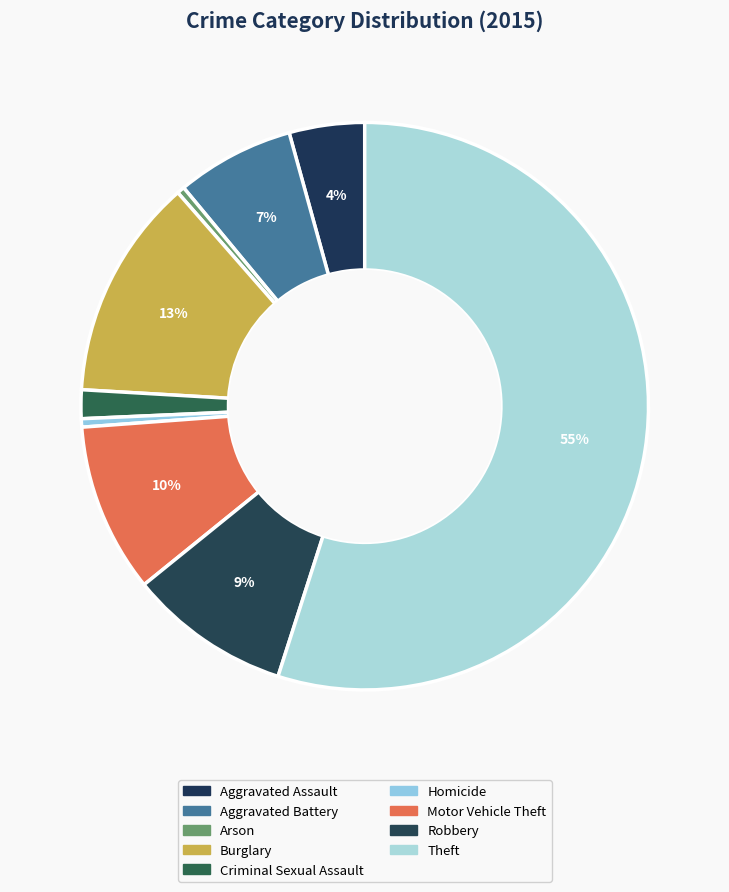

Count the number of slices in the pie.

9